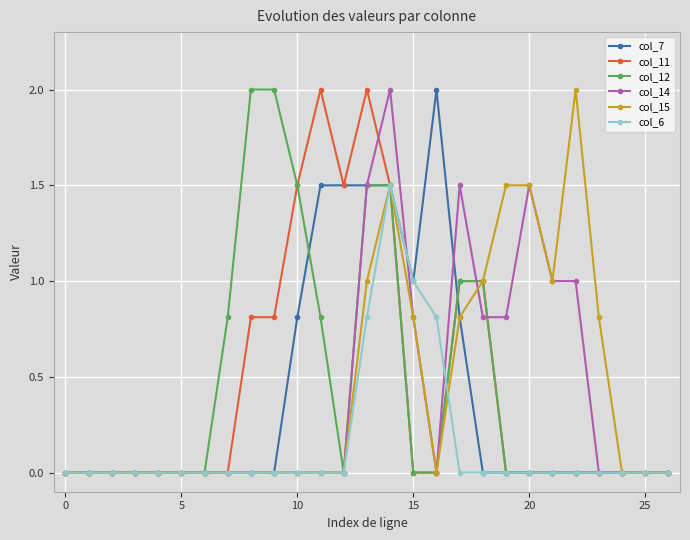

Is this an area chart (filled region under the line)?

No